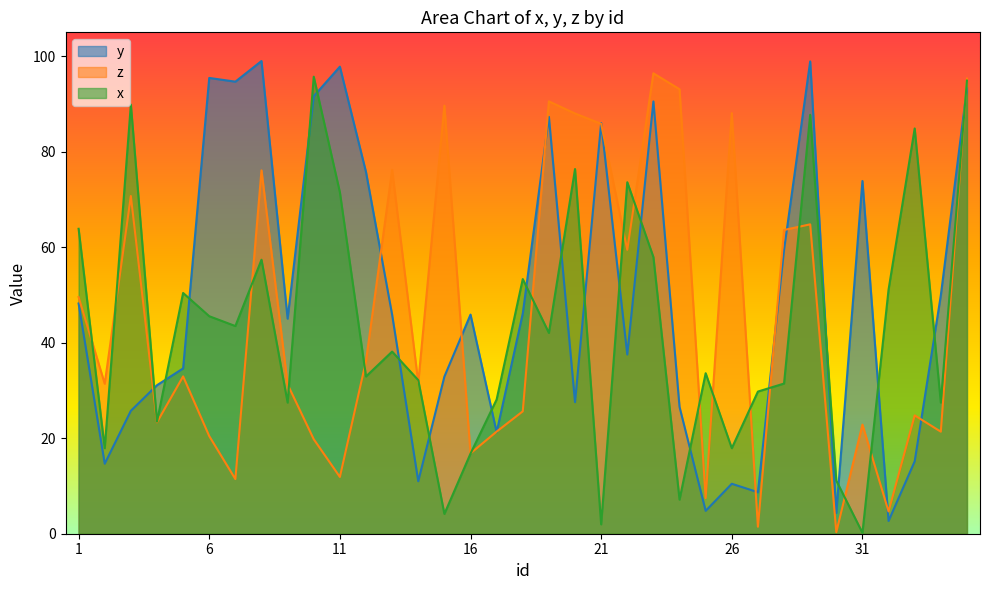

Reading right to left, what are all the values shown in this chart?

y: 35=93.3	34=49.9	33=15.2	32=2.7	31=73.9	30=4.3	29=98.9	28=59.5	27=8.7	26=10.5	25=4.8	24=26.6	23=90.5	22=37.5	21=86.0	20=27.6	19=87.3	18=46.1	17=21.3	16=45.9	15=32.9	14=11.0	13=45.9	12=75.7	11=97.8	10=91.6	9=45.0	8=99.0	7=94.7	6=95.5	5=34.6	4=31.1	3=25.7	2=14.7	1=48.2
z: 35=95.3	34=21.4	33=24.8	32=4.7	31=22.9	30=0.3	29=64.8	28=63.6	27=1.5	26=88.1	25=7.5	24=93.1	23=96.4	22=59.5	21=85.8	20=88.0	19=90.5	18=25.6	17=21.4	16=16.8	15=89.6	14=31.6	13=76.2	12=36.2	11=11.9	10=19.8	9=31.3	8=76.1	7=11.4	6=20.4	5=33.0	4=23.3	3=70.7	2=31.4	1=49.6
x: 35=94.9	34=27.5	33=84.9	32=51.1	31=0.2	30=11.1	29=87.7	28=31.4	27=29.8	26=17.9	25=33.6	24=7.1	23=57.9	22=73.6	21=2.0	20=76.4	19=42.0	18=53.3	17=28.1	16=16.8	15=4.2	14=32.2	13=38.1	12=32.9	11=71.5	10=95.7	9=27.5	8=57.4	7=43.5	6=45.5	5=50.4	4=23.5	3=89.9	2=17.9	1=63.9